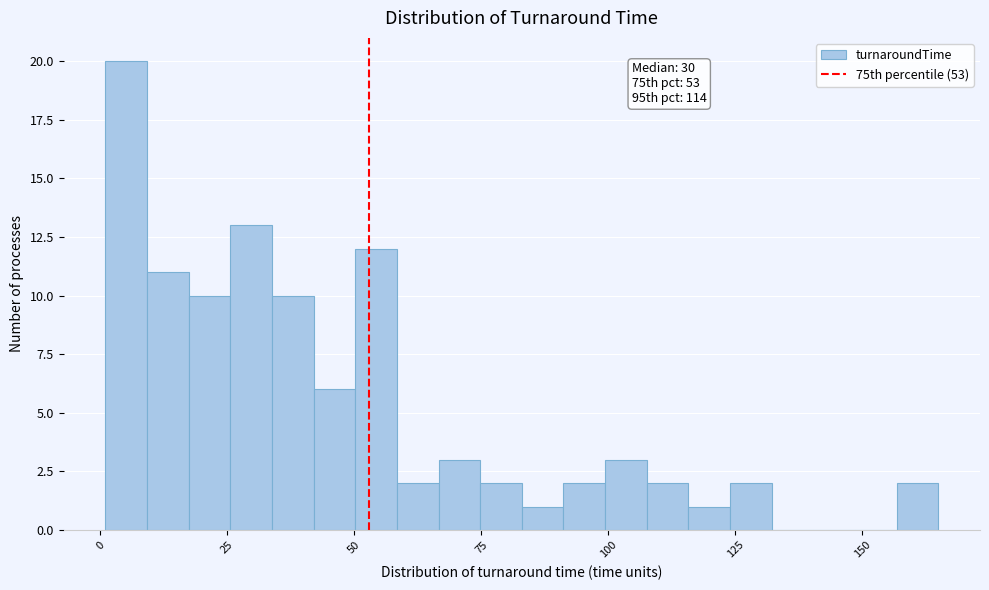

Around what value on the x-axis is the tallest bar? Give the approximate position of its centre, as read against the axis.

5